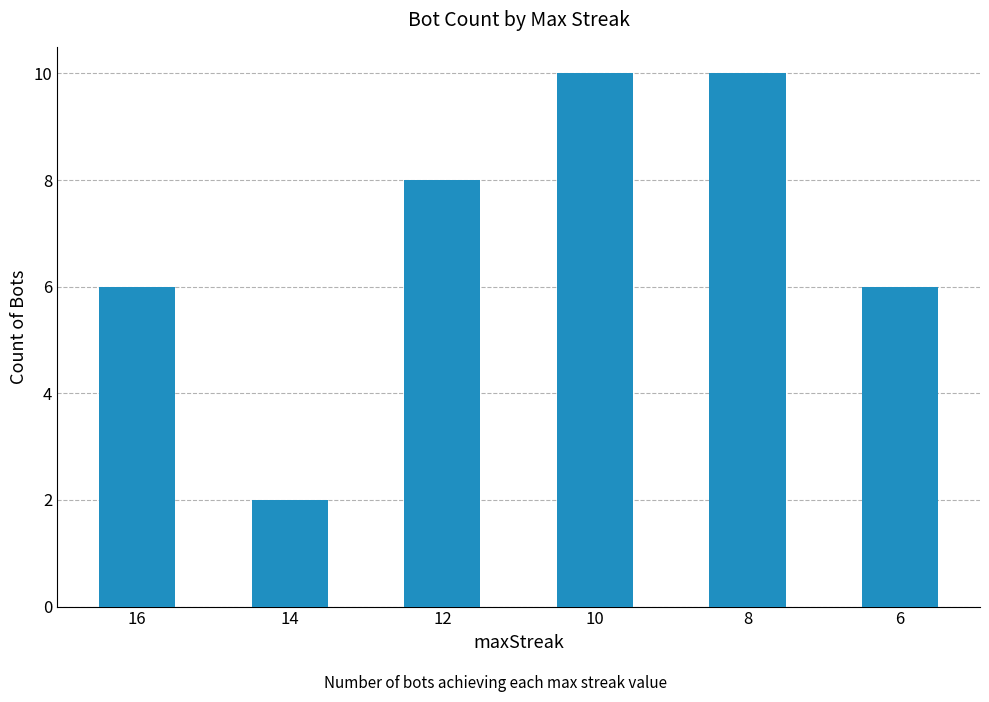

What is the sum of all values?

42